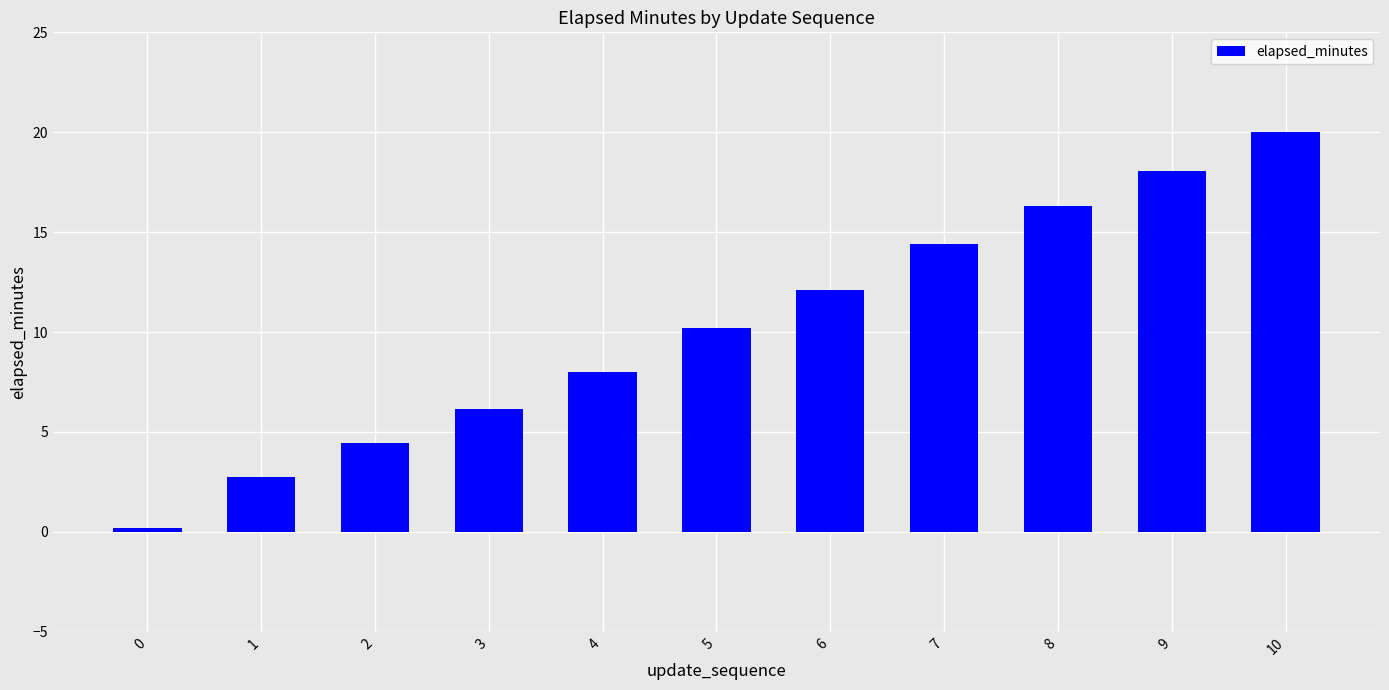

Rank the categories by value from highest to lowest.

10, 9, 8, 7, 6, 5, 4, 3, 2, 1, 0